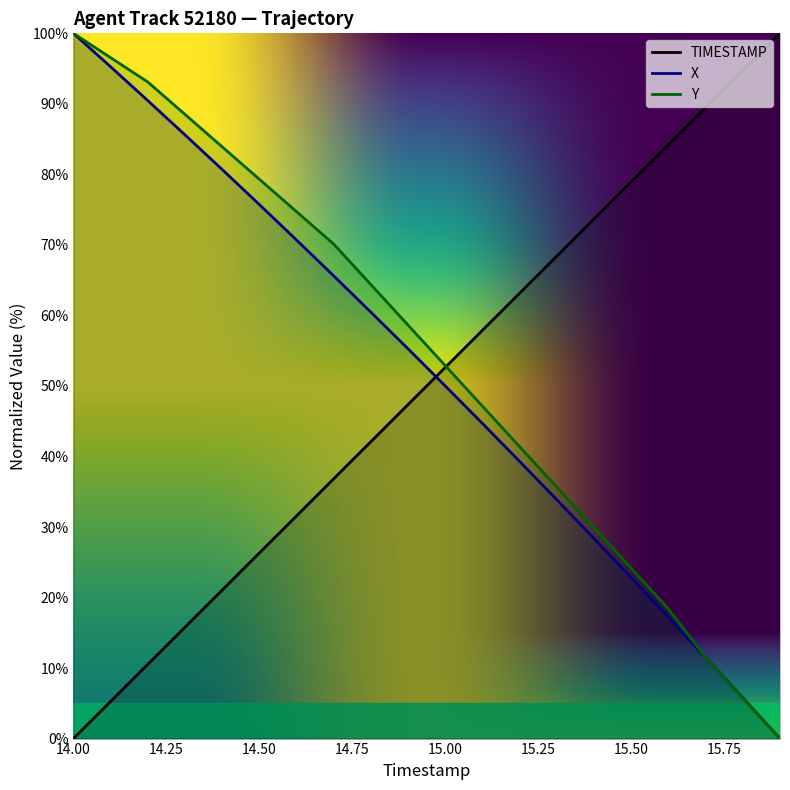

What is the greatest value displayed?

100.0